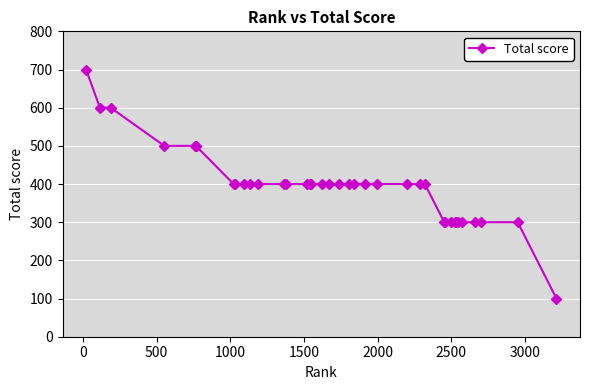

What is the difference between the second highest and minimum values?

500